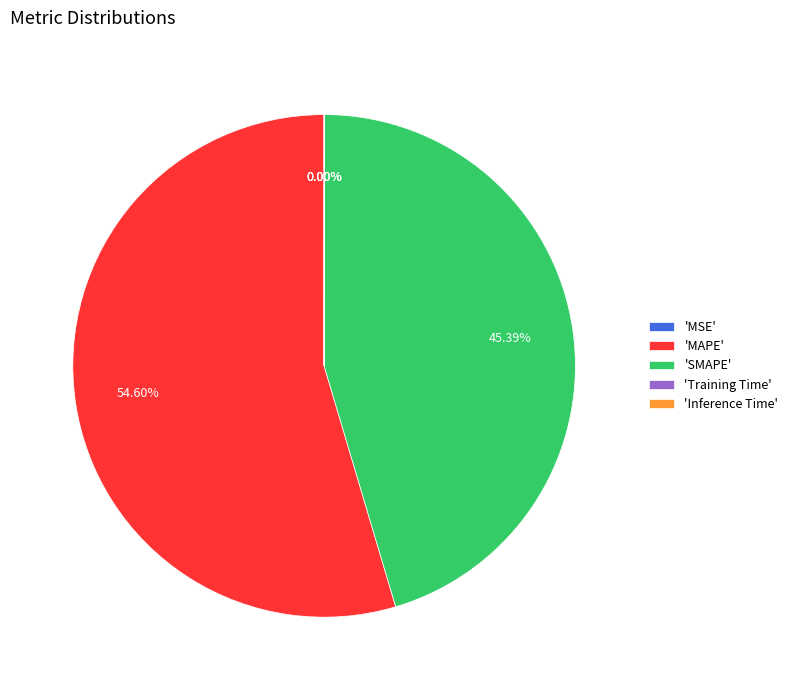

Which has a higher value, 'SMAPE' or 'MAPE'?

'MAPE'